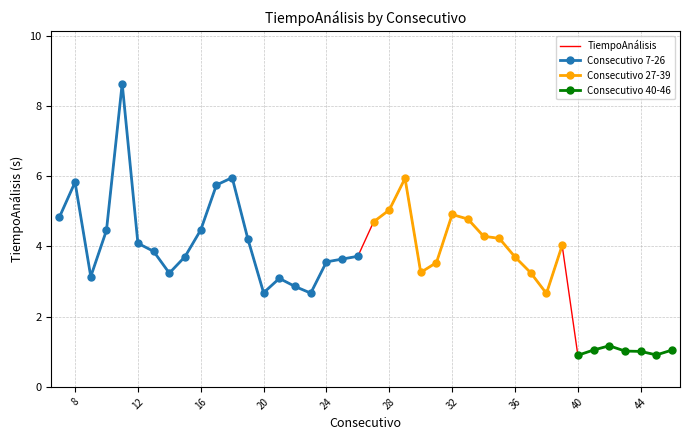

Where is the data nearest to the value 4?

39